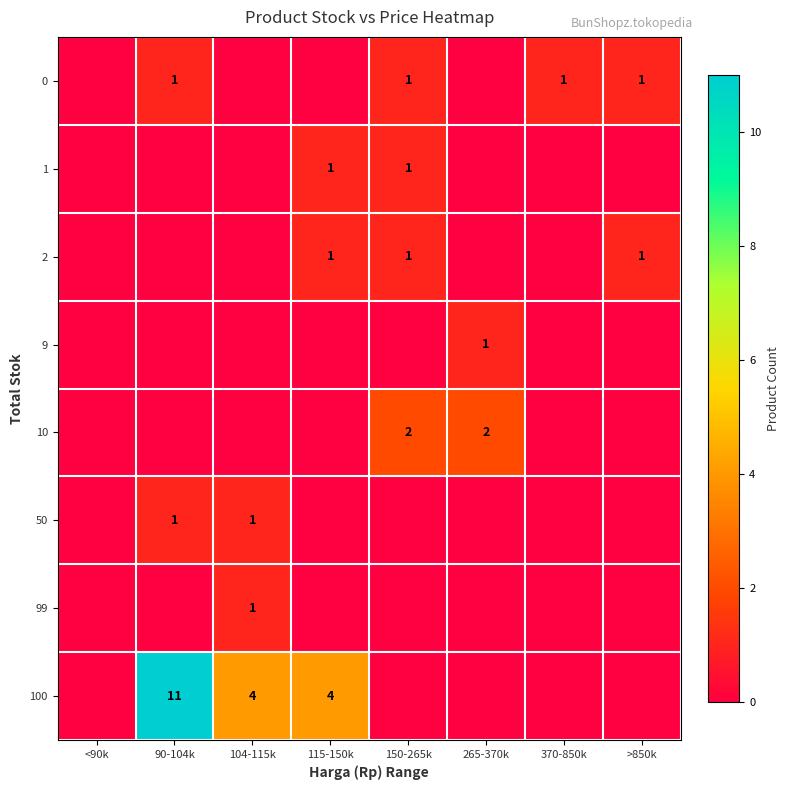

Is it true that 2 equals 1 at >850k?

True